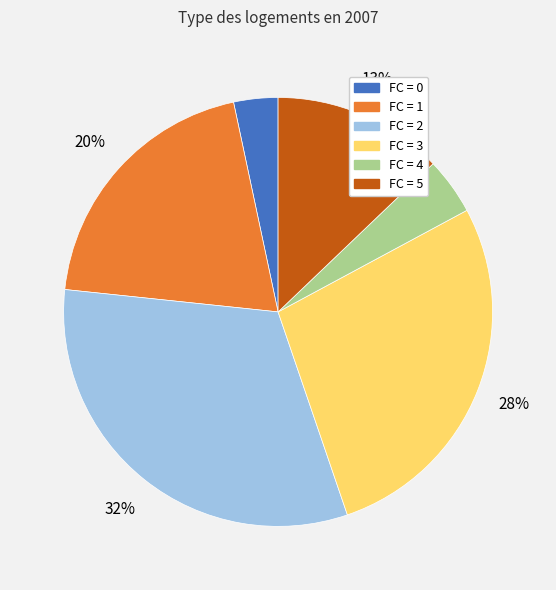

To the nearest percent, what is the difference between the largest and smallest slice percentages?

29%